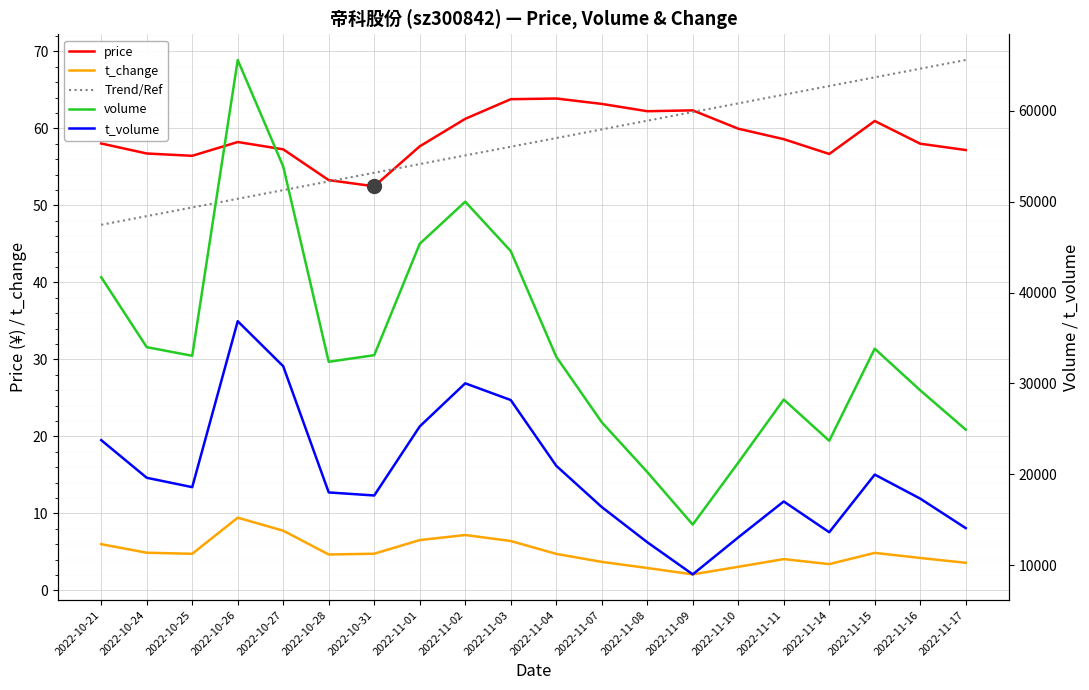

What is the value of the price point at the 6th from the left?

53.3